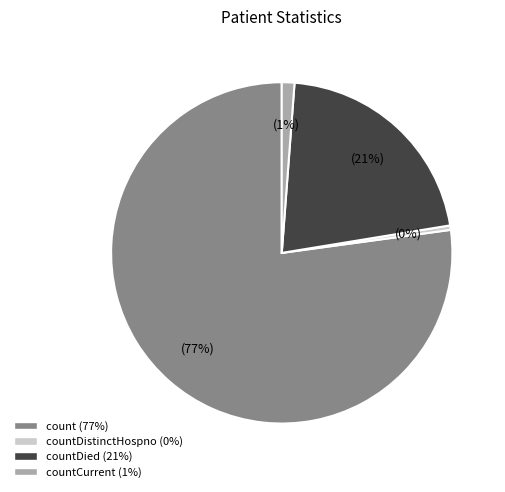

Which has a higher value, countCurrent (1%) or countDistinctHospno (0%)?

countCurrent (1%)